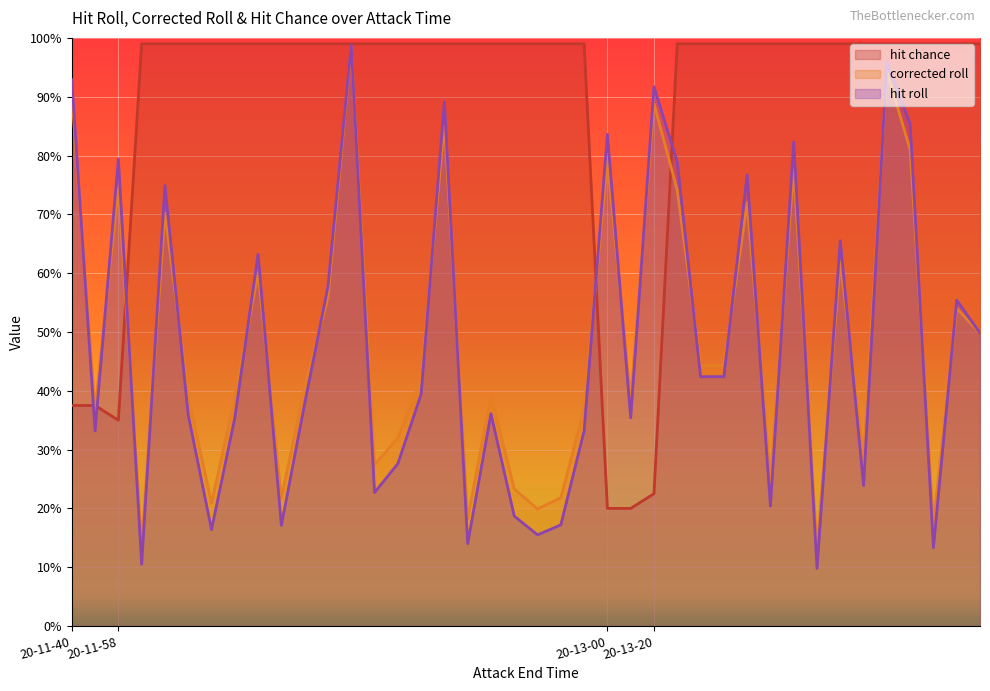

Which series has the widest spread of values?

hit roll